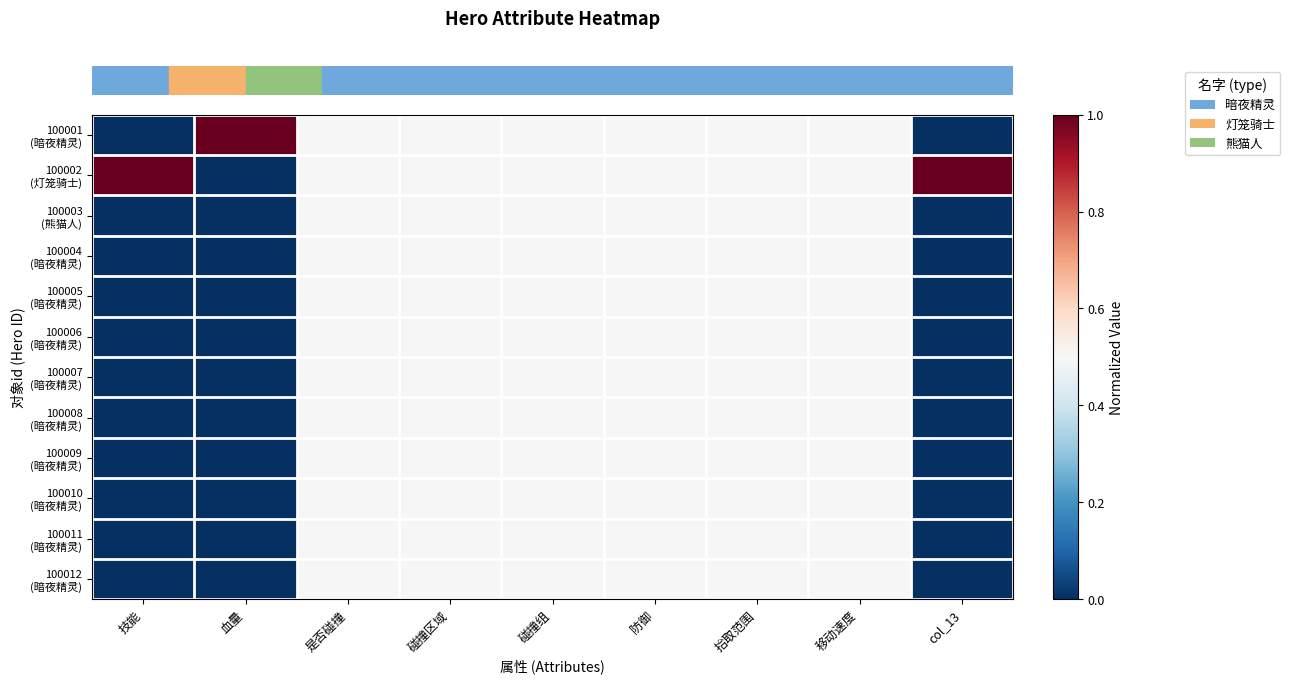

Reading right to left, extract all data points from this chart.

row_0: col_13=0.0	移动速度=0.5	拾取范围=0.5	防御=0.5	碰撞组=0.5	碰撞区域=0.5	是否碰撞=0.5	血量=1.0	技能=0.0
row_1: col_13=1.0	移动速度=0.5	拾取范围=0.5	防御=0.5	碰撞组=0.5	碰撞区域=0.5	是否碰撞=0.5	血量=0.0	技能=1.0
row_2: col_13=0.0	移动速度=0.5	拾取范围=0.5	防御=0.5	碰撞组=0.5	碰撞区域=0.5	是否碰撞=0.5	血量=0.0	技能=0.0
row_3: col_13=0.0	移动速度=0.5	拾取范围=0.5	防御=0.5	碰撞组=0.5	碰撞区域=0.5	是否碰撞=0.5	血量=0.0	技能=0.0
row_4: col_13=0.0	移动速度=0.5	拾取范围=0.5	防御=0.5	碰撞组=0.5	碰撞区域=0.5	是否碰撞=0.5	血量=0.0	技能=0.0
row_5: col_13=0.0	移动速度=0.5	拾取范围=0.5	防御=0.5	碰撞组=0.5	碰撞区域=0.5	是否碰撞=0.5	血量=0.0	技能=0.0
row_6: col_13=0.0	移动速度=0.5	拾取范围=0.5	防御=0.5	碰撞组=0.5	碰撞区域=0.5	是否碰撞=0.5	血量=0.0	技能=0.0
row_7: col_13=0.0	移动速度=0.5	拾取范围=0.5	防御=0.5	碰撞组=0.5	碰撞区域=0.5	是否碰撞=0.5	血量=0.0	技能=0.0
row_8: col_13=0.0	移动速度=0.5	拾取范围=0.5	防御=0.5	碰撞组=0.5	碰撞区域=0.5	是否碰撞=0.5	血量=0.0	技能=0.0
row_9: col_13=0.0	移动速度=0.5	拾取范围=0.5	防御=0.5	碰撞组=0.5	碰撞区域=0.5	是否碰撞=0.5	血量=0.0	技能=0.0
row_10: col_13=0.0	移动速度=0.5	拾取范围=0.5	防御=0.5	碰撞组=0.5	碰撞区域=0.5	是否碰撞=0.5	血量=0.0	技能=0.0
row_11: col_13=0.0	移动速度=0.5	拾取范围=0.5	防御=0.5	碰撞组=0.5	碰撞区域=0.5	是否碰撞=0.5	血量=0.0	技能=0.0